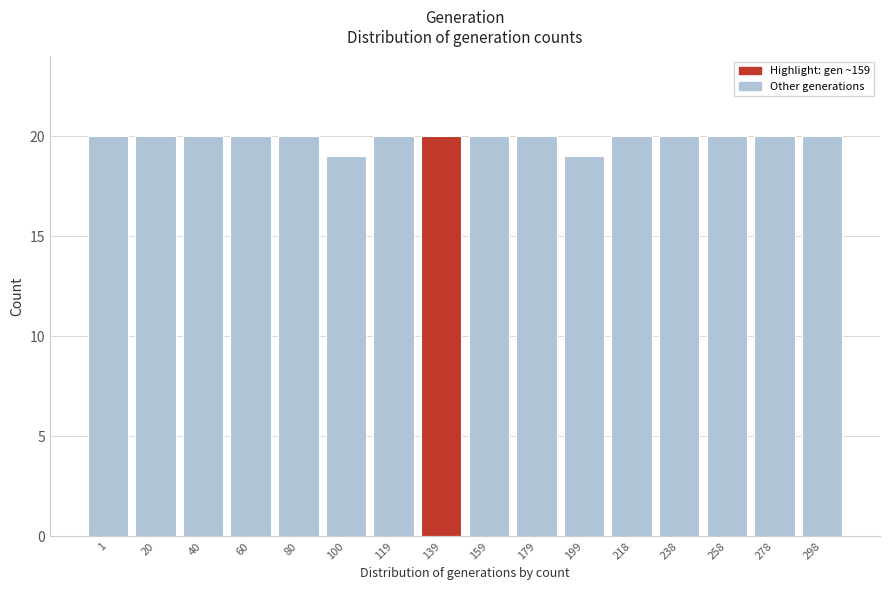

Reading right to left, transcribe all the data shown in this chart.

20	20	20	20	20	19	20	20	20	20	19	20	20	20	20	20